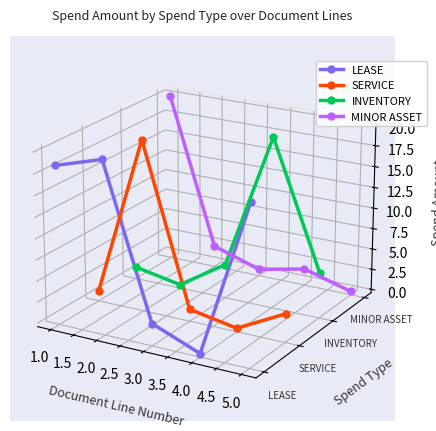

True or false: INVENTORY and LEASE intersect in this chart.

True